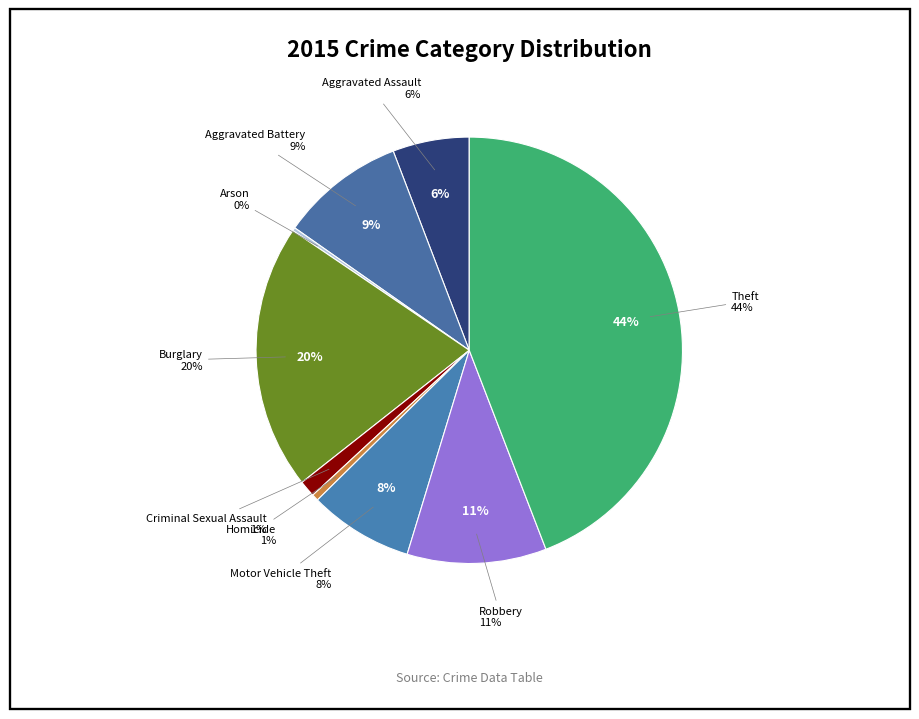

What is the ratio of the value at Aggravated Assault to the value at Motor Vehicle Theft?

0.7